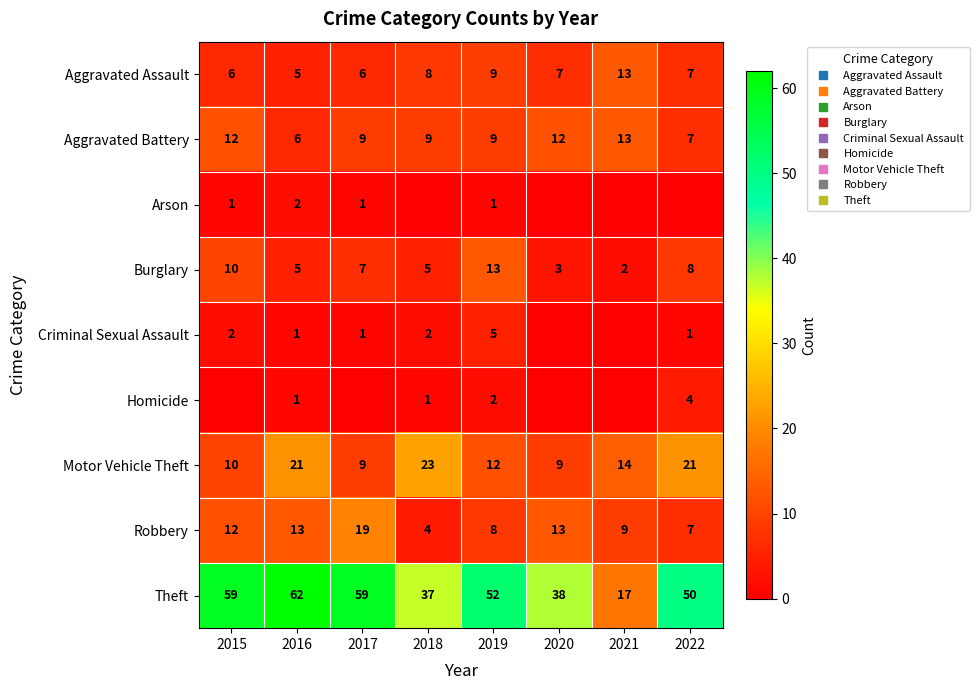

How many data points in Theft are above 52?

3